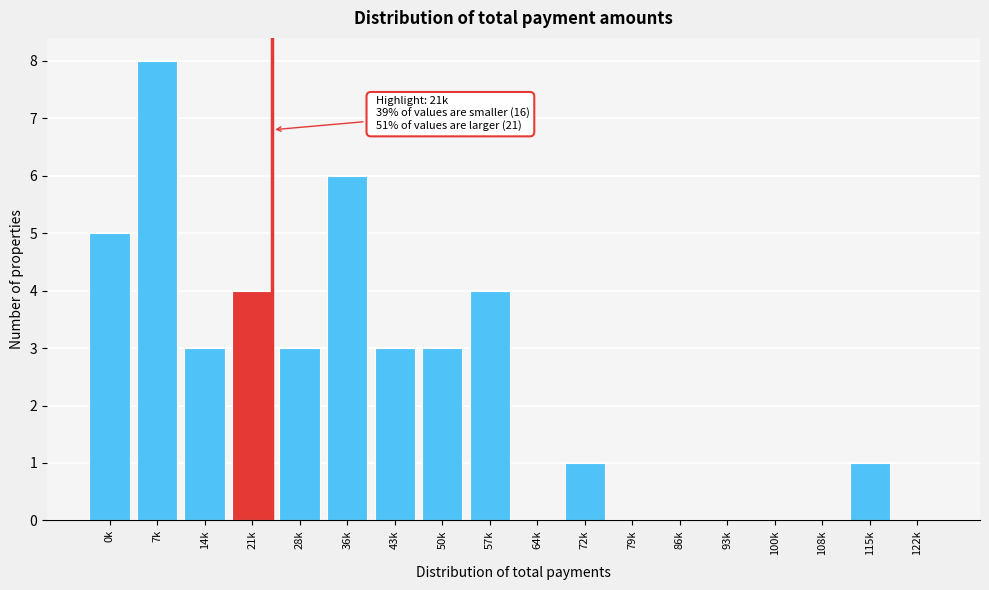

Reading left to right, transcribe all the data shown in this chart.

0k=5	7k=8	14k=3	21k=4	28k=3	36k=6	43k=3	50k=3	57k=4	64k=0	72k=1	79k=0	86k=0	93k=0	100k=0	108k=0	115k=1	122k=0